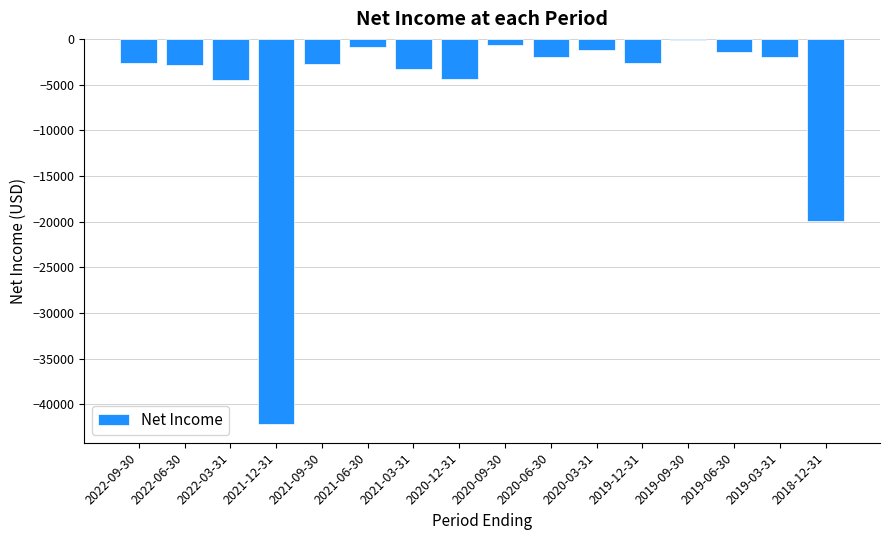

At which label is the value closest to -21100?

2018-12-31